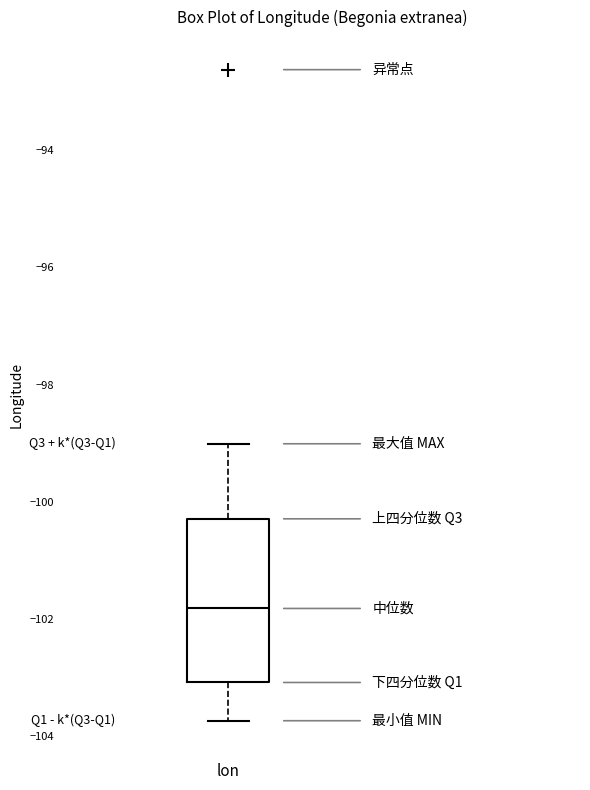

Transcribe this box plot: give where the median line is, the range the box spans, and where the two whiskers end, as read against the y-axis. The values are not printed on the chart, so give them approximately, as read against the axis.

median -101.8, box -103.0 to -100.2, whiskers -103.8 to -99.0